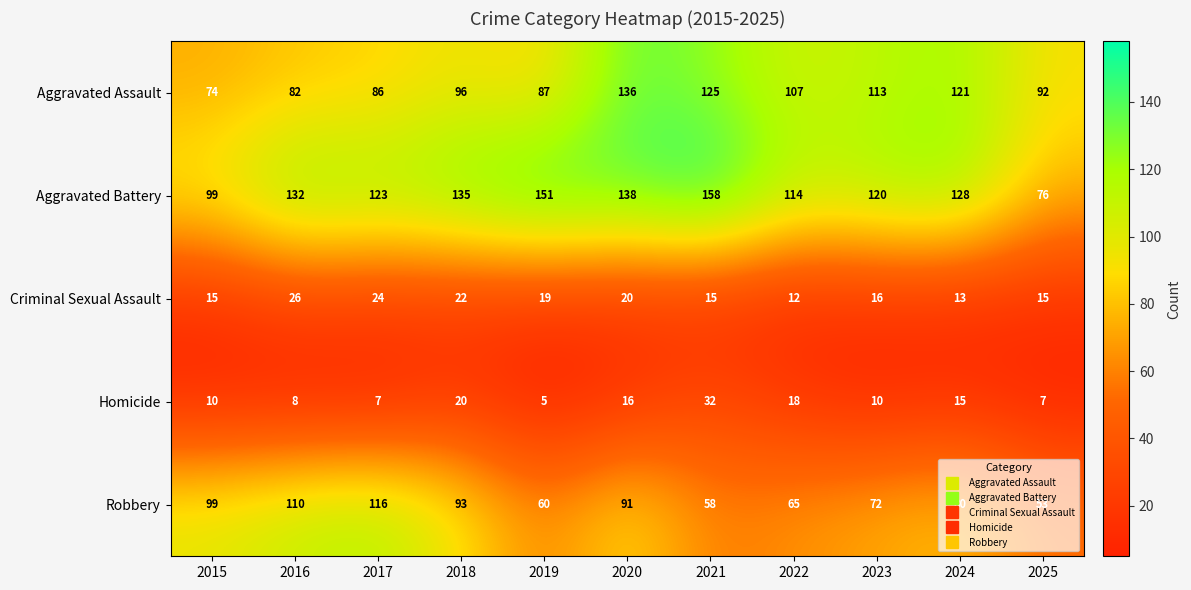

How many categories are shown in the chart?

11